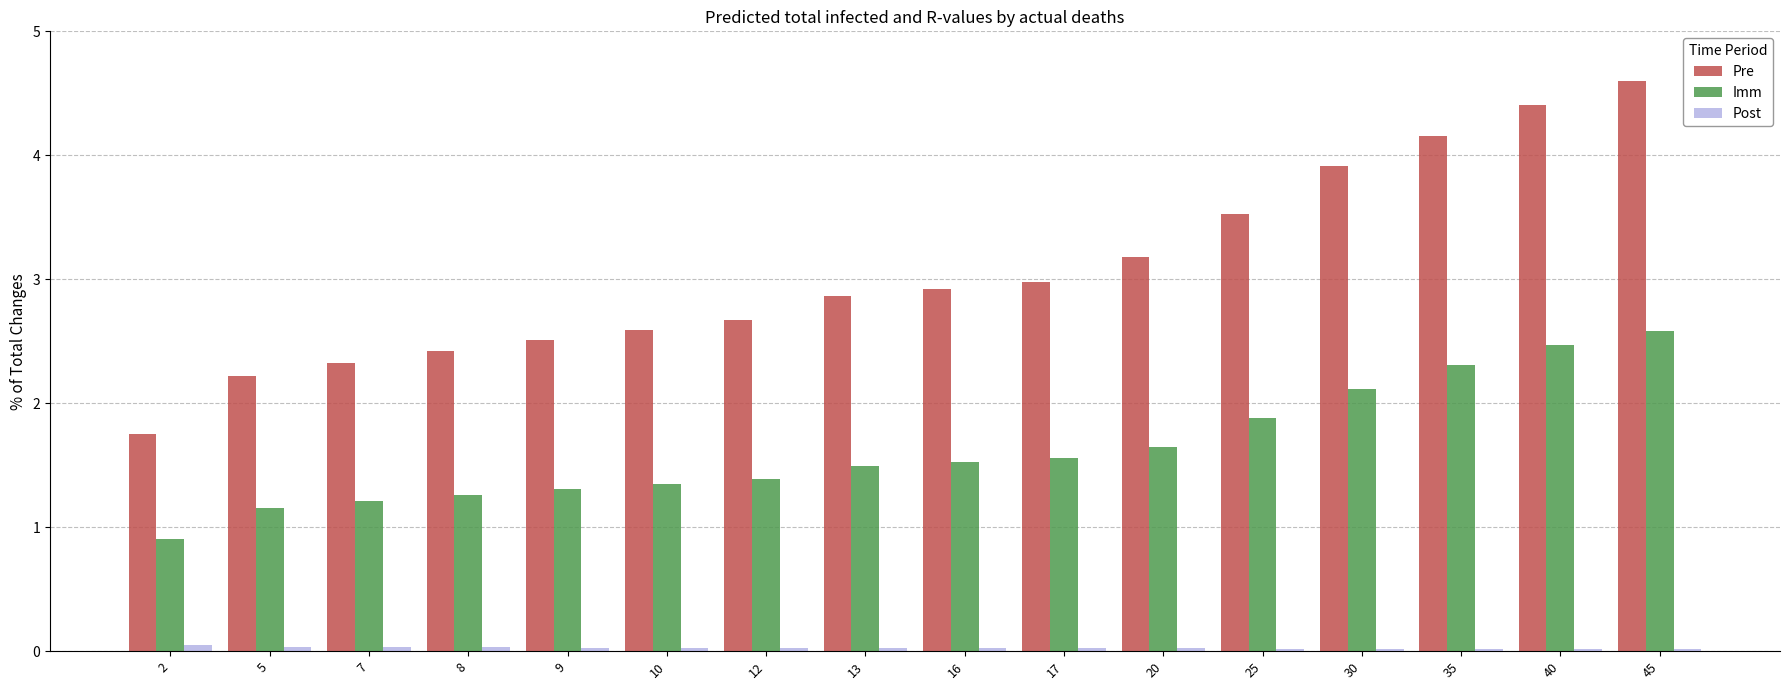

The Pre series shows 3.5 at 25. True or false?

True